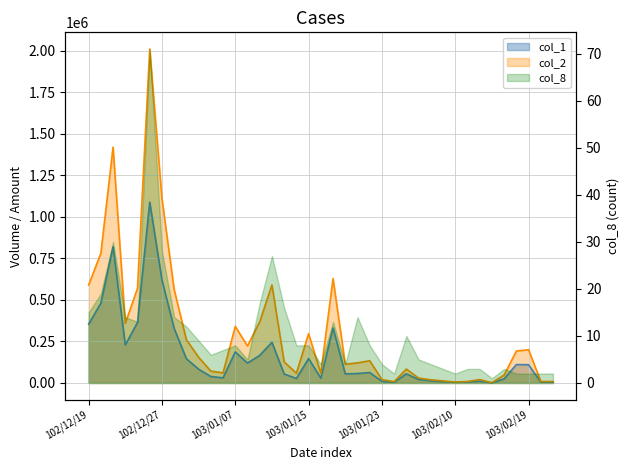

What is the average value of the col_1 series?

165410